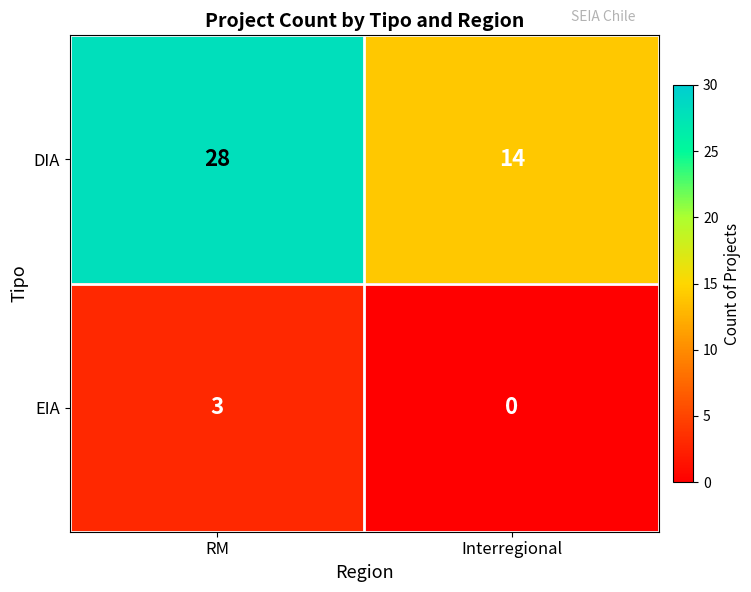

True or false: EIA has a value of 0 at Interregional.

True